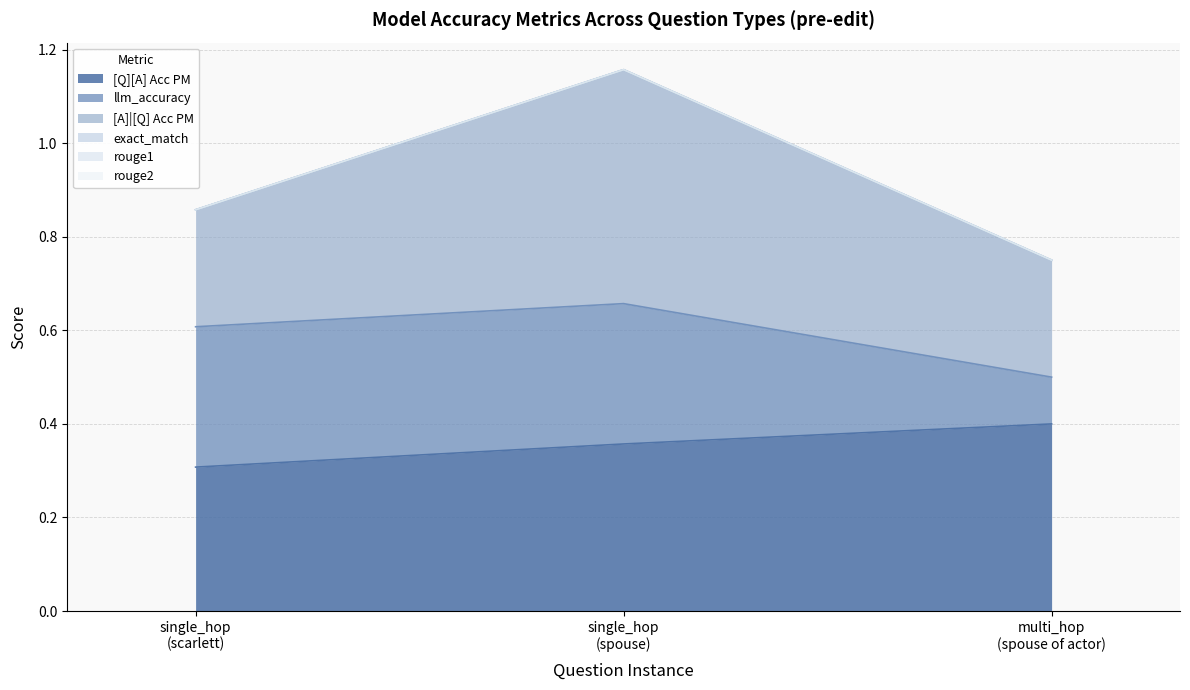

What is the greatest value displayed?

0.5